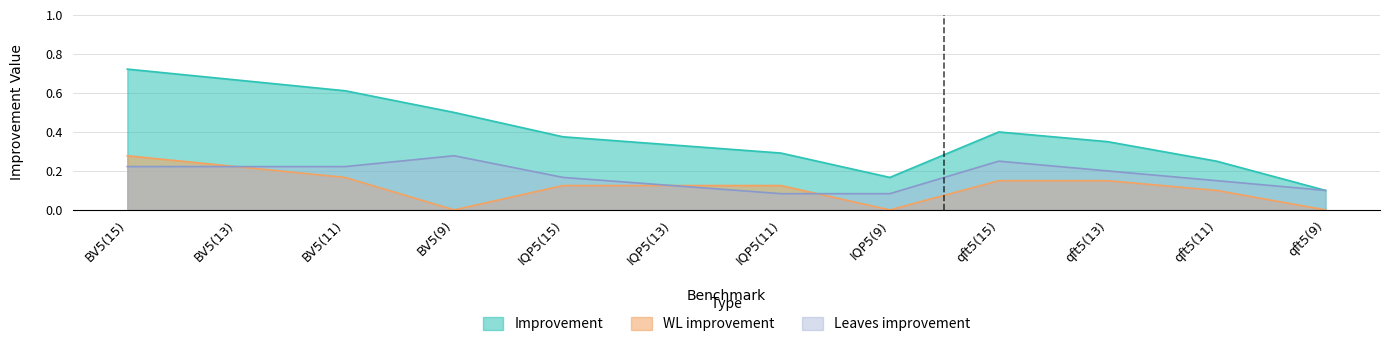

The value of Improvement at qft5(13) is 0.1. True or false?

False